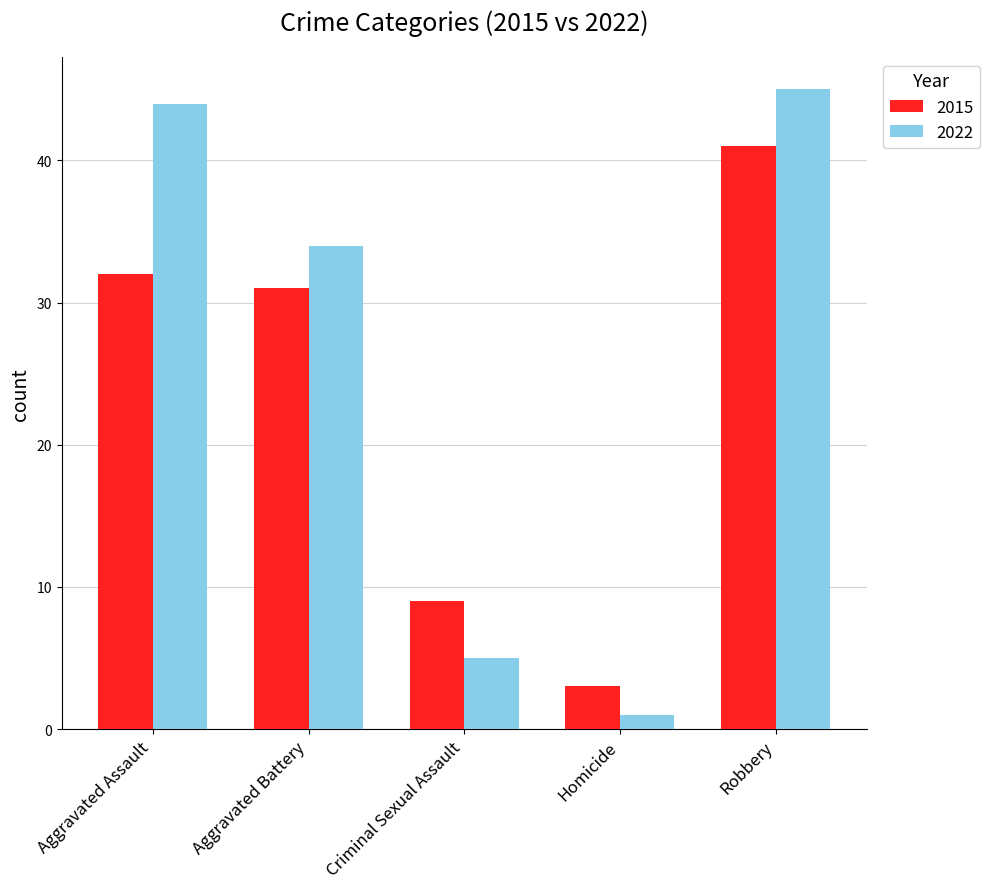

Reading left to right, extract all data points from this chart.

2015: 32	31	9	3	41
2022: 44	34	5	1	45